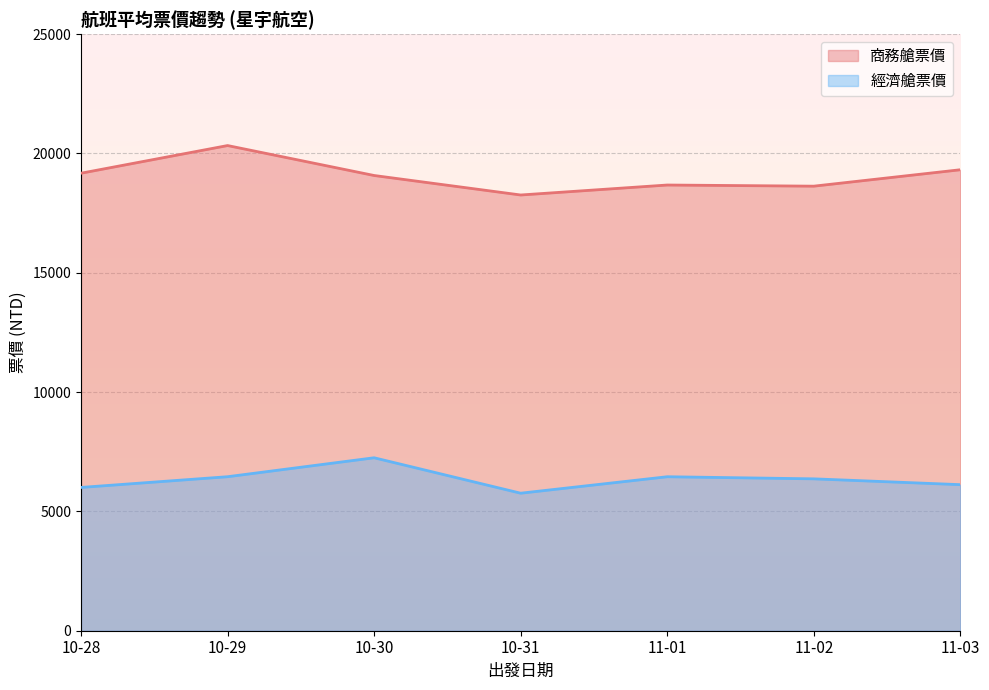

The value of 經濟艙票價 at 10-31 is 8940. True or false?

False